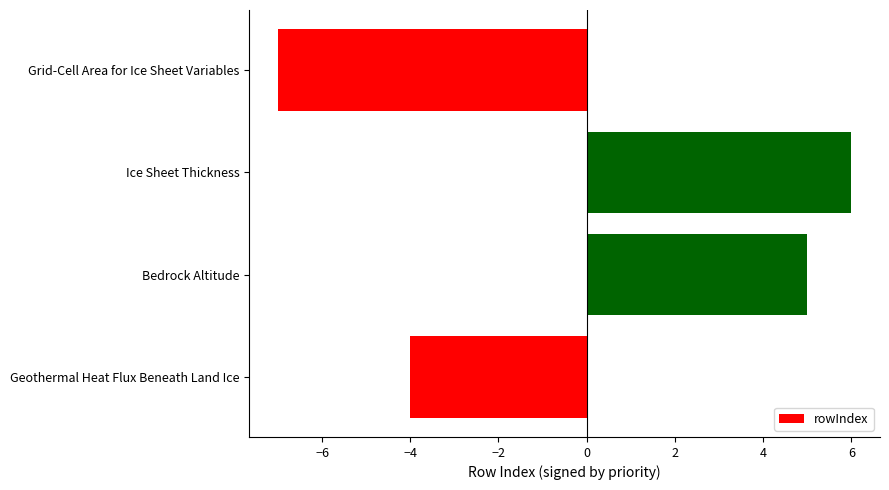

List the labels in order of value, smallest first.

Grid-Cell Area for Ice Sheet Variables, Geothermal Heat Flux Beneath Land Ice, Bedrock Altitude, Ice Sheet Thickness